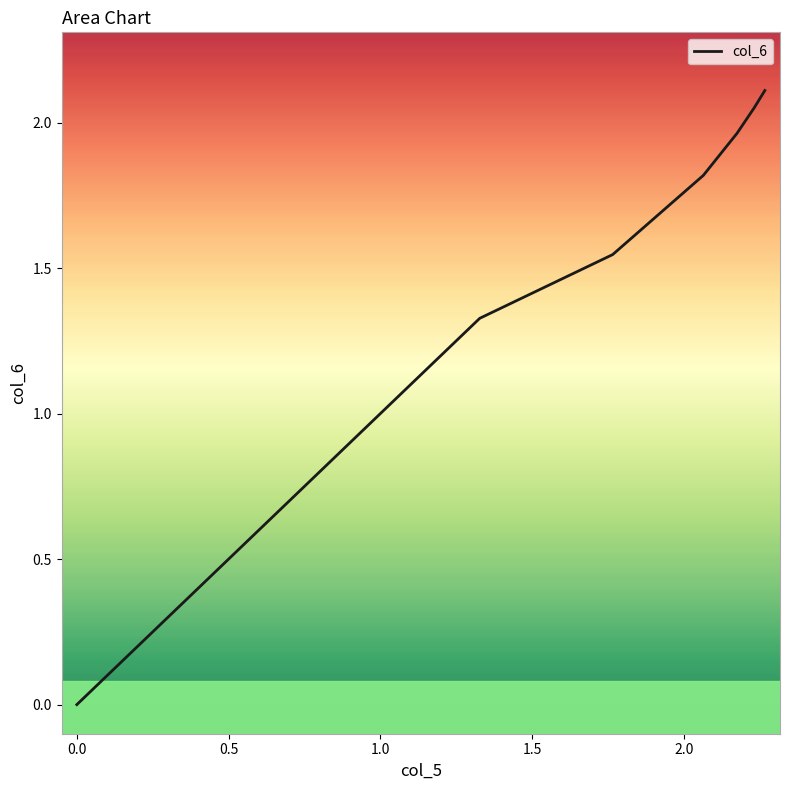

True or false: the data has more than 1 interior local peaks.

False